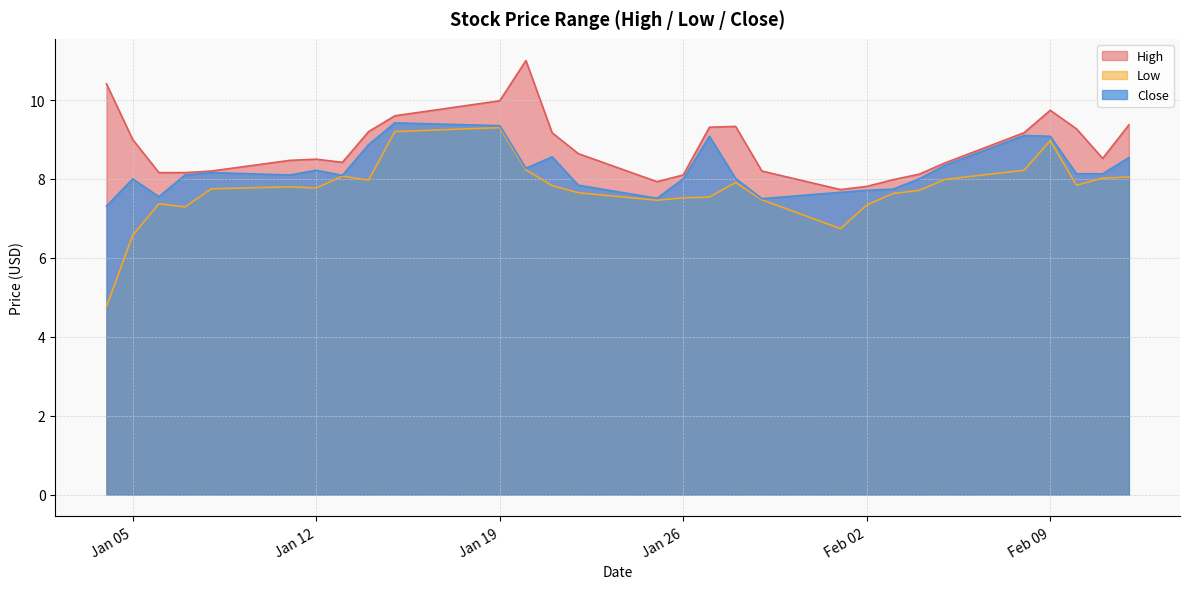

Which series has the largest range (max minus min)?

Low